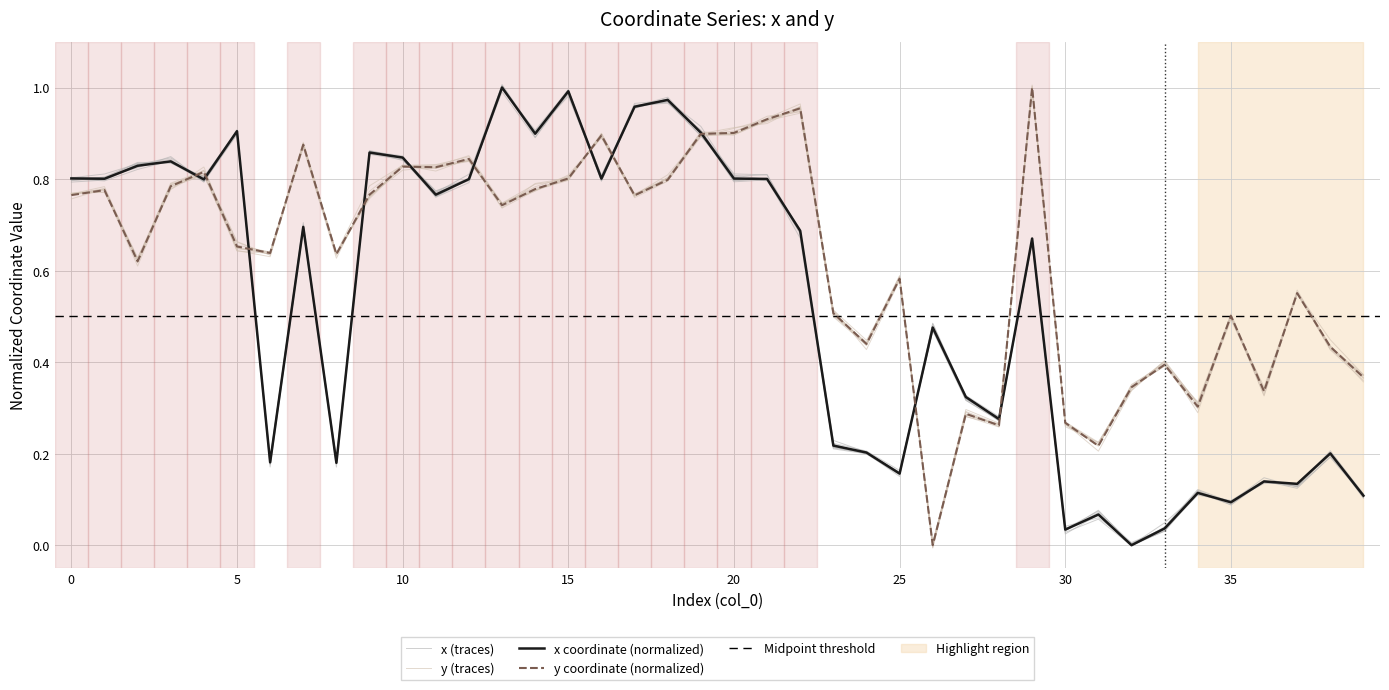

What is the maximum value for x?

1.0